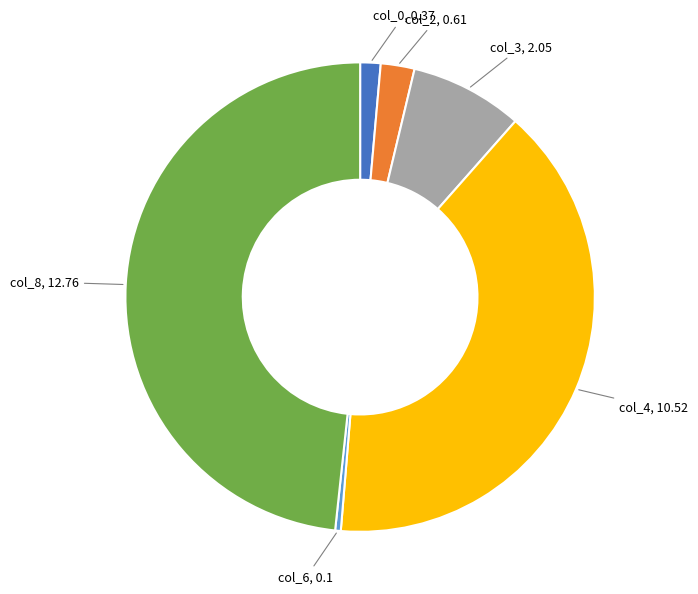

Does any single category account for the majority?

No